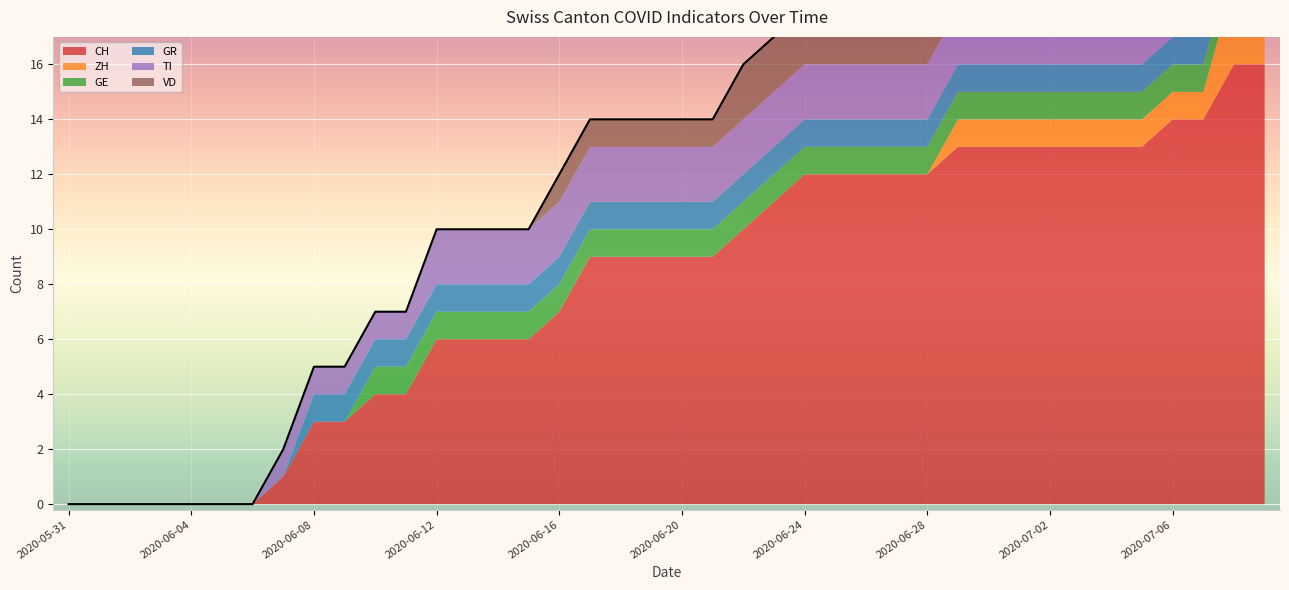

True or false: ZH and GR intersect in this chart.

False